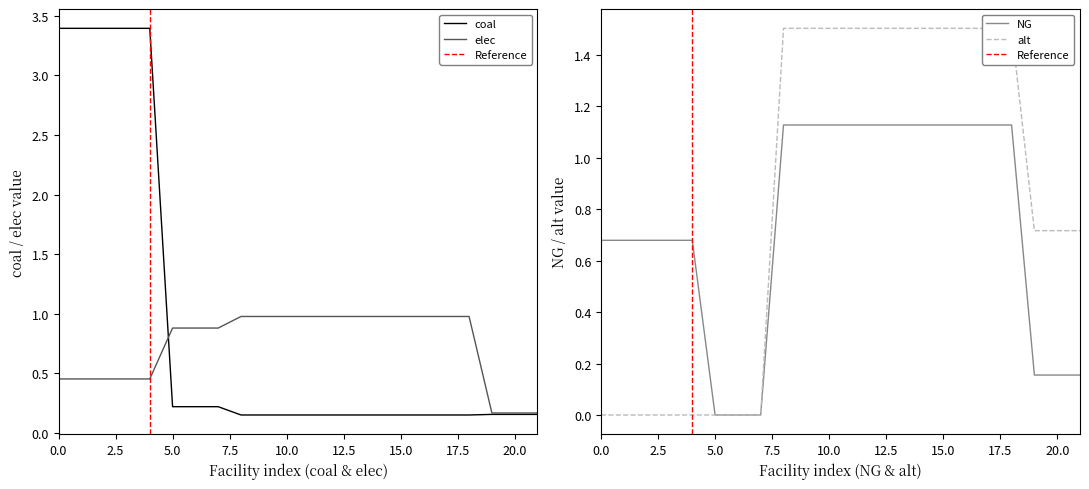

True or false: elec has more than 2 interior local peaks.

False